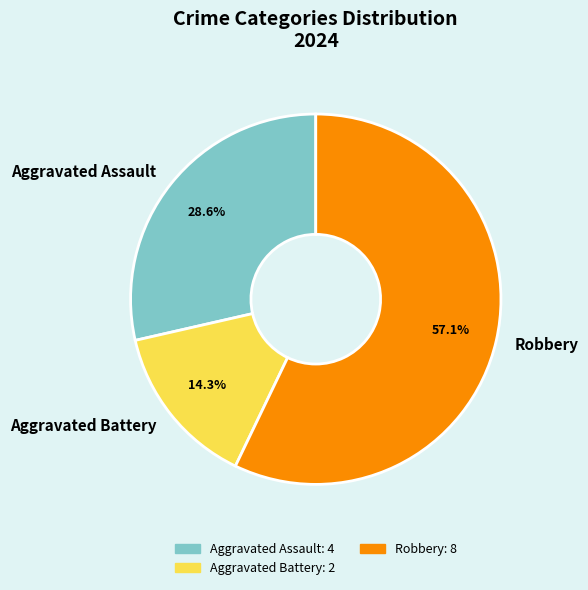

To the nearest percent, what portion does Aggravated Battery represent?

14%